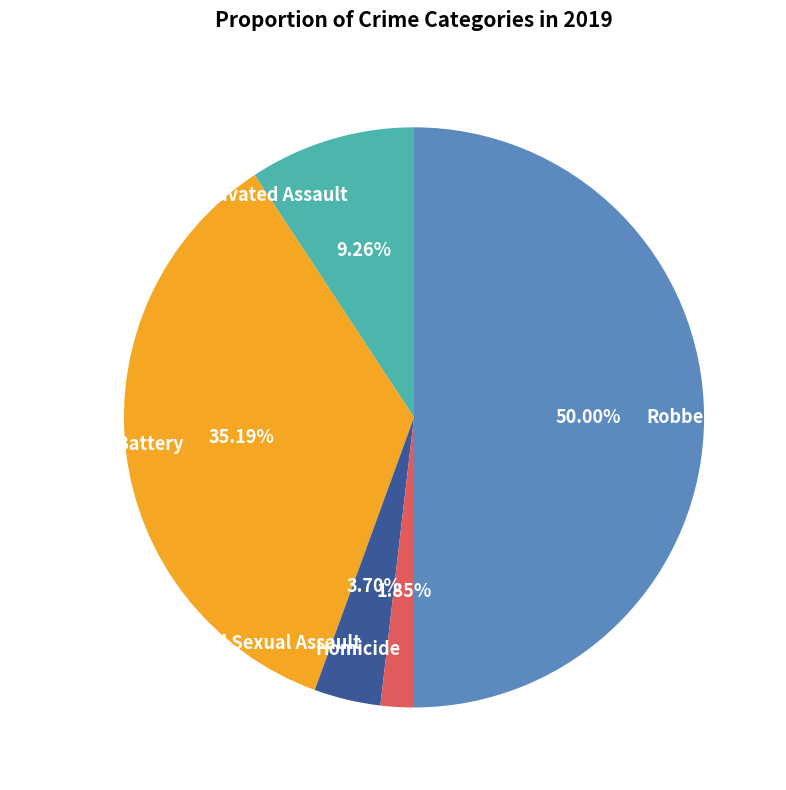

Do Homicide and Robbery together represent more than half of the pie?

Yes